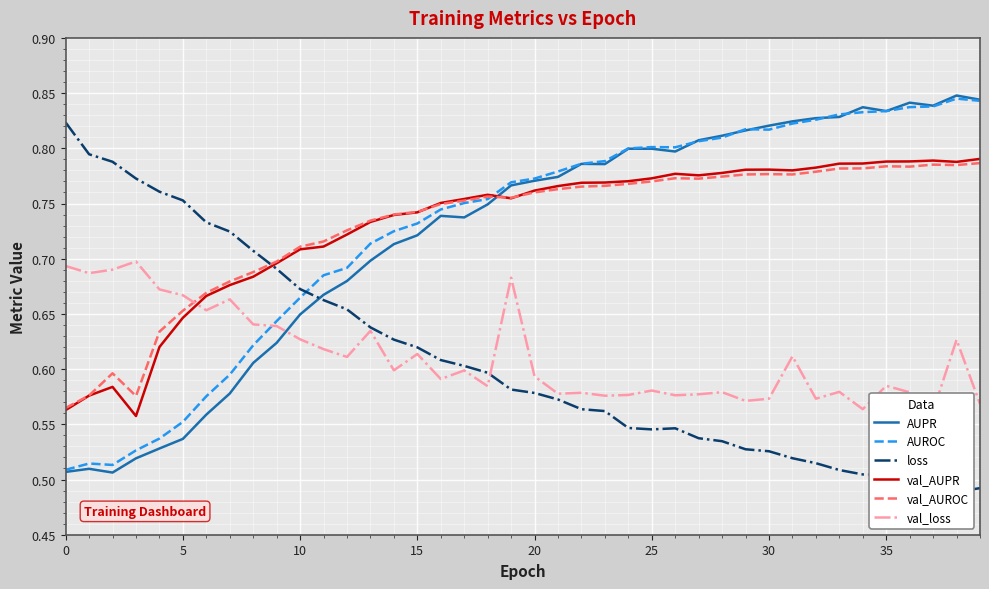

The val_loss series shows 0.6 at 36. True or false?

True